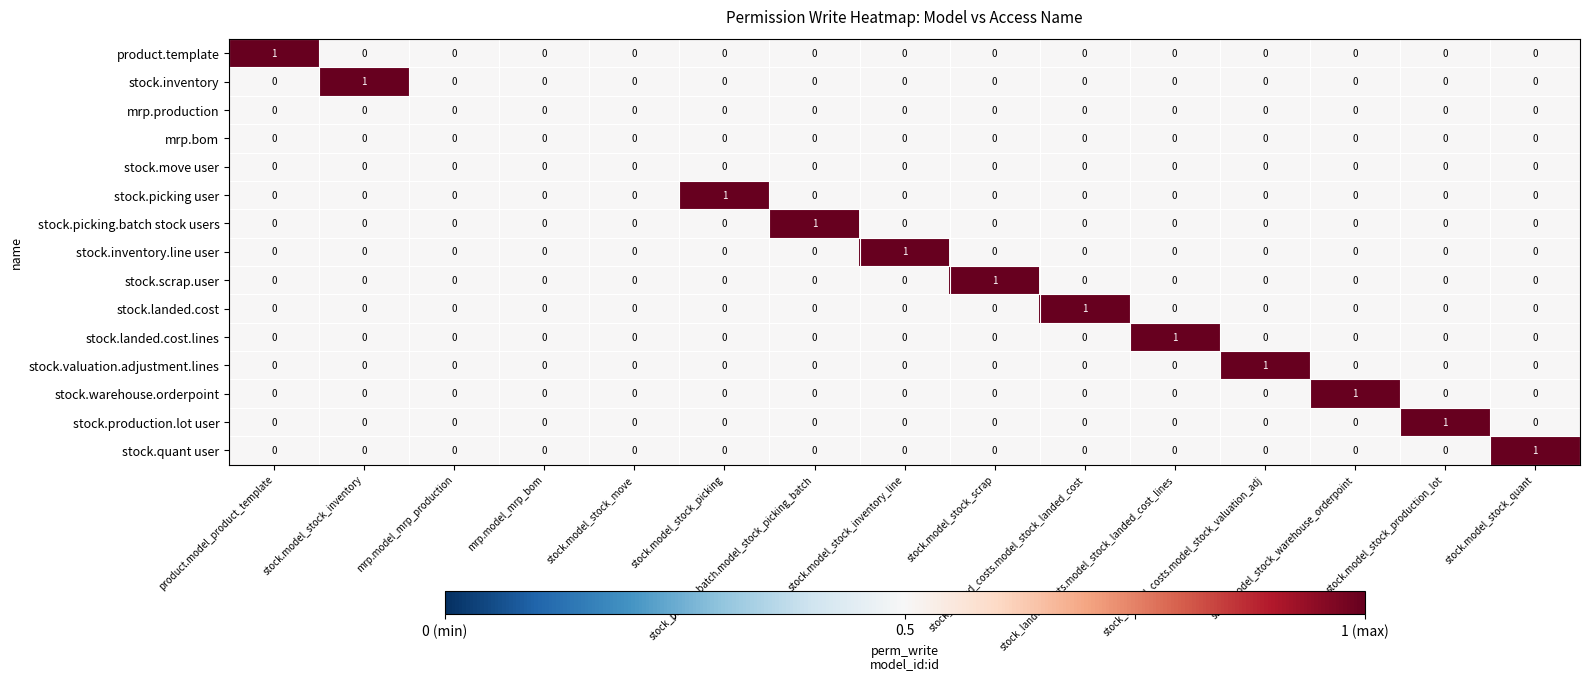

How many stock.scrap.user values are between 0 and 1?

15